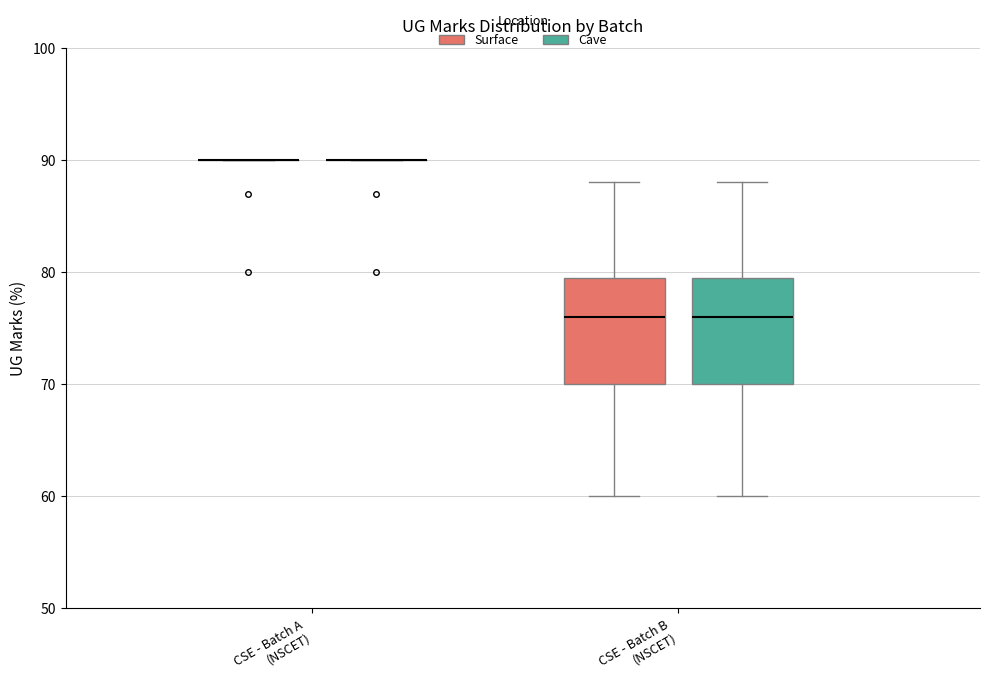

Reading left to right, transcribe this box plot: for each box, give where its median line is, the range the box spans, and where its two whiskers end, as read against the y-axis. The values are not printed on the chart, so give them approximately, as read against the axis.

CSE - Batch A (NSCET) (Surface): box collapsed to a line at 90, whiskers 90 to 90
CSE - Batch A (NSCET) (Cave): box collapsed to a line at 90, whiskers 90 to 90
CSE - Batch B (NSCET) (Surface): median 76, box 70 to 80, whiskers 60 to 88
CSE - Batch B (NSCET) (Cave): median 76, box 70 to 80, whiskers 60 to 88